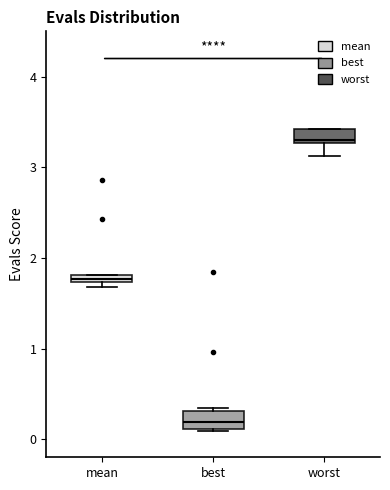

Which box has the lowest median line?

best